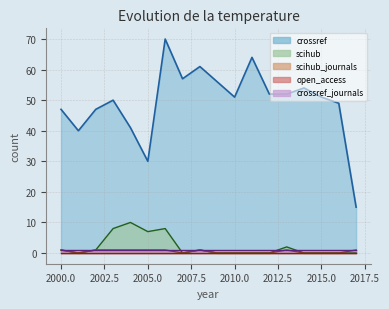

How many data points does each series have?

18